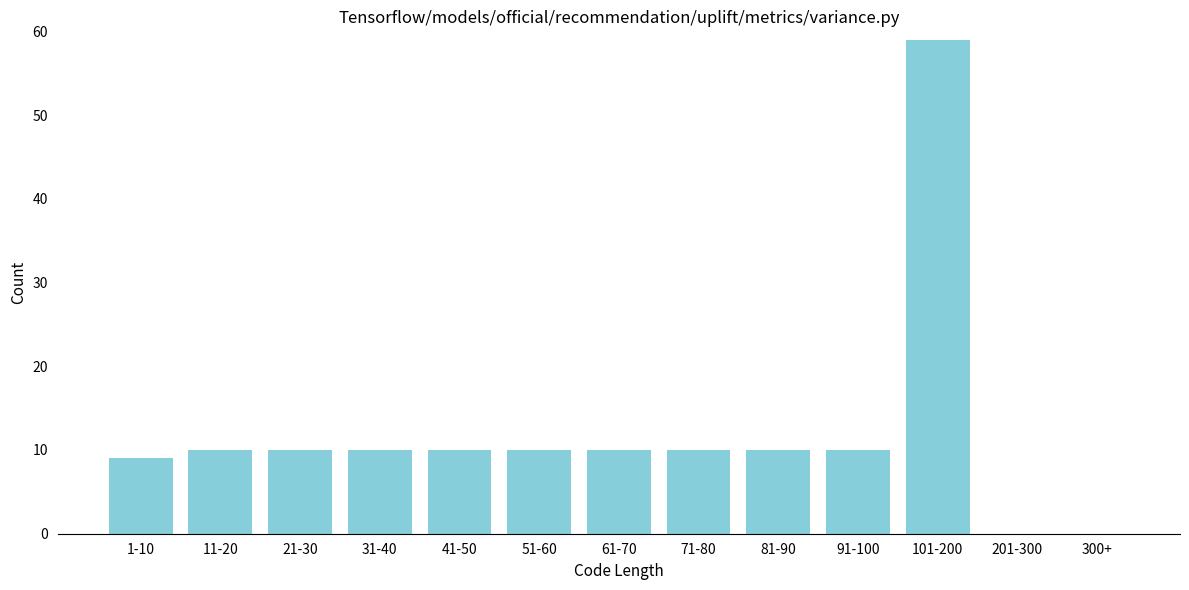

Reading left to right, what are all the values shown in this chart?

1-10=9	11-20=10	21-30=10	31-40=10	41-50=10	51-60=10	61-70=10	71-80=10	81-90=10	91-100=10	101-200=59	201-300=0	300+=0